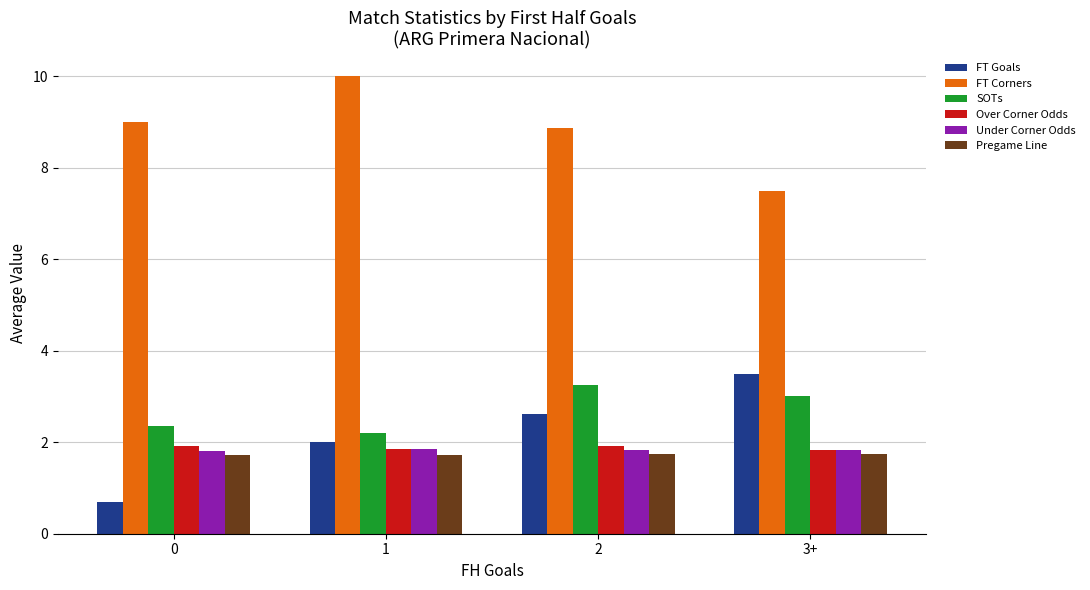

What is the sum of all Under Corner Odds values?

7.3